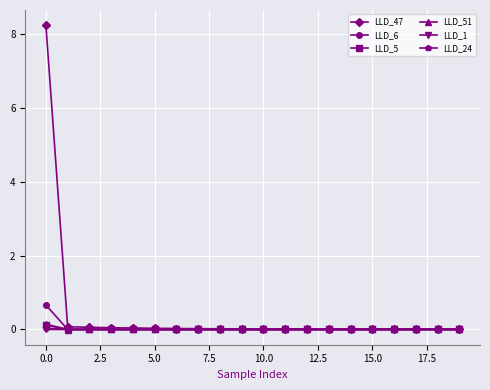

Count the number of categories in the chart.

20